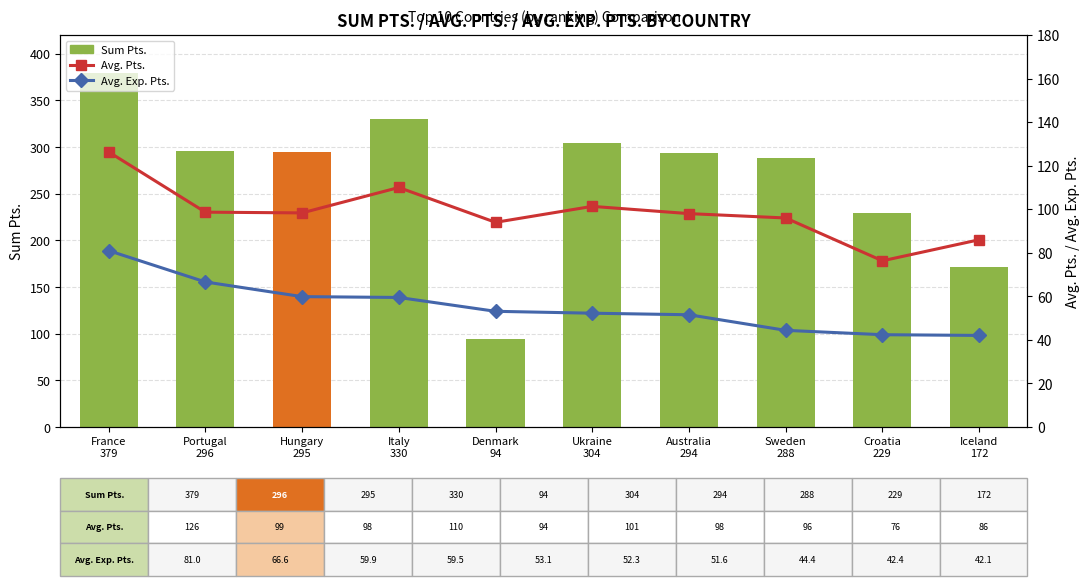

True or false: Sum Pts. has a value of 418.7 at Portugal
296.

False